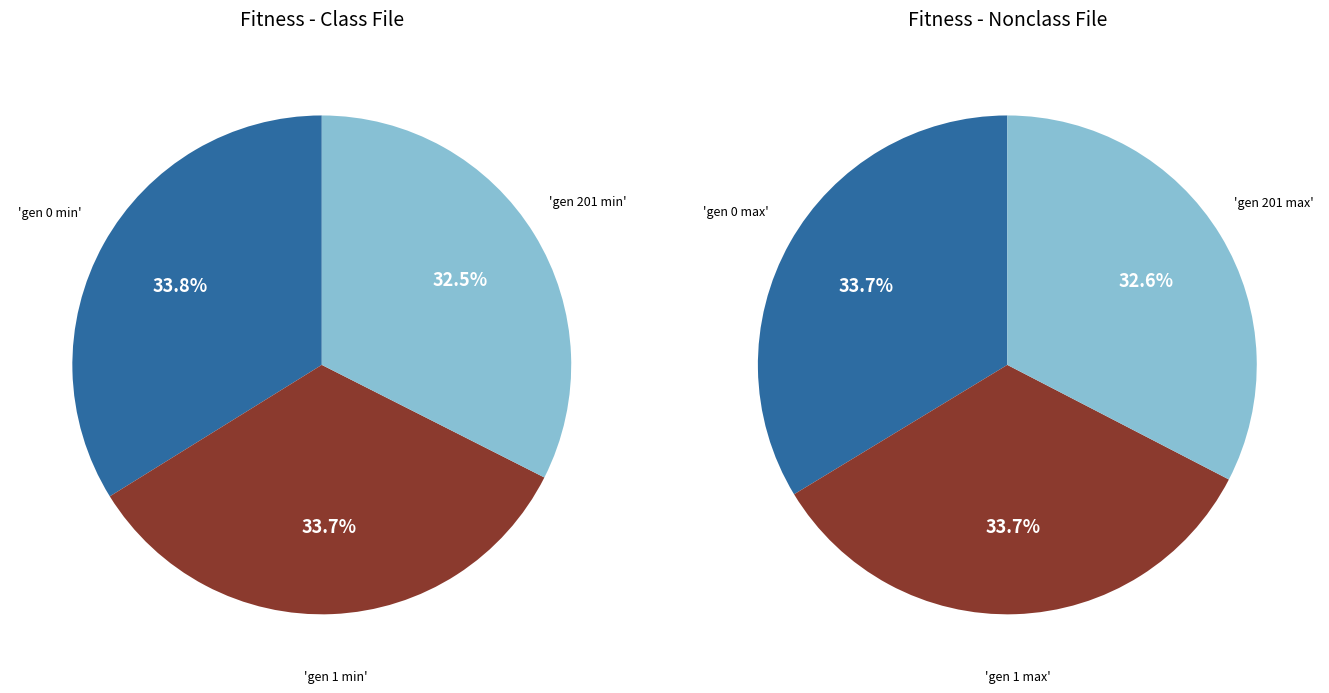

True or false: gen 201 min accounts for 43% of the total.

False